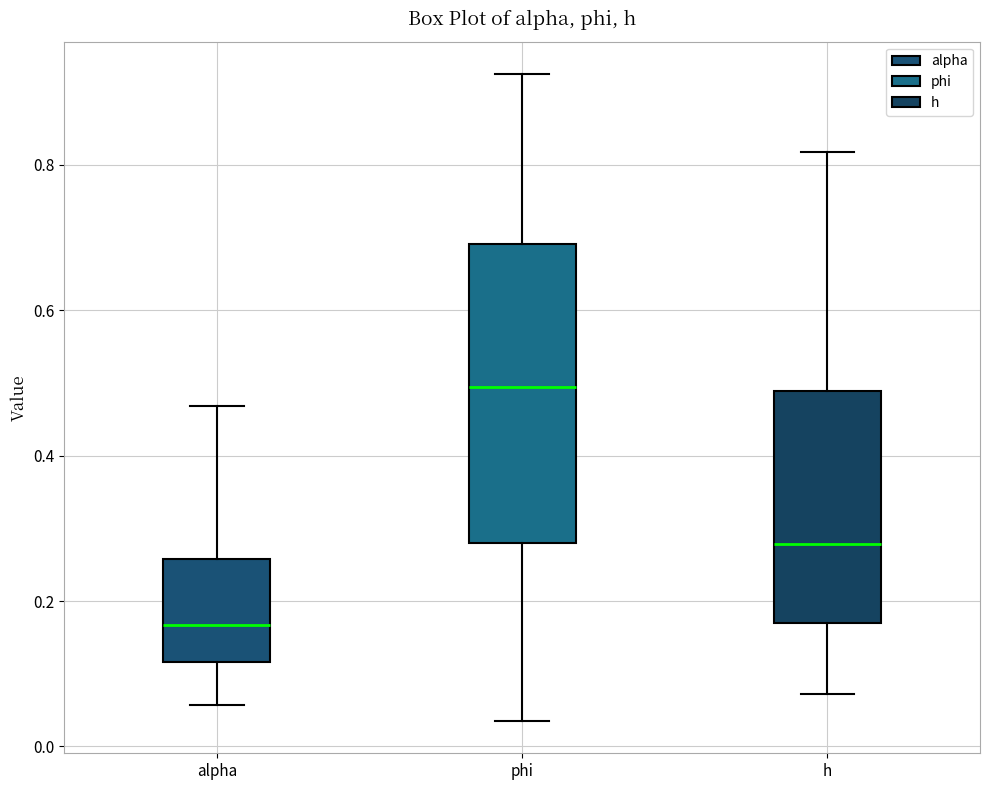

Reading left to right, transcribe this box plot: for each box, give where its median line is, the range the box spans, and where its two whiskers end, as read against the y-axis. The values are not printed on the chart, so give them approximately, as read against the axis.

alpha: median 0.16, box 0.12 to 0.26, whiskers 0.06 to 0.46
phi: median 0.50, box 0.28 to 0.70, whiskers 0.04 to 0.92
h: median 0.28, box 0.18 to 0.48, whiskers 0.08 to 0.82